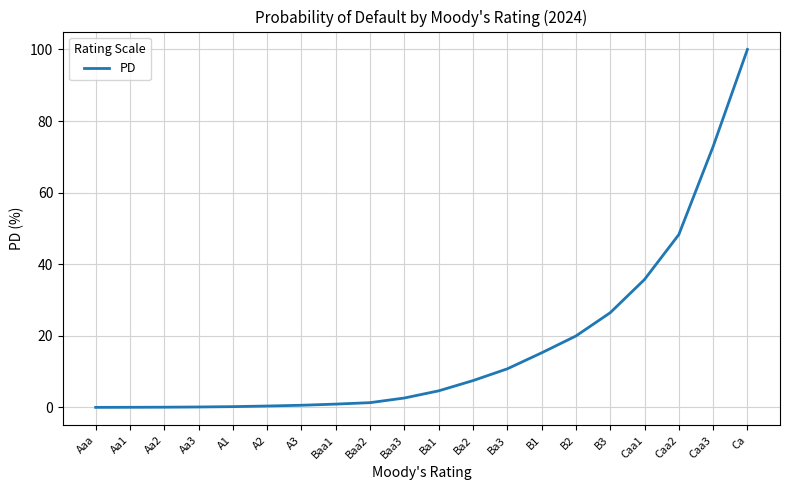

What is the greatest value displayed?

100.0